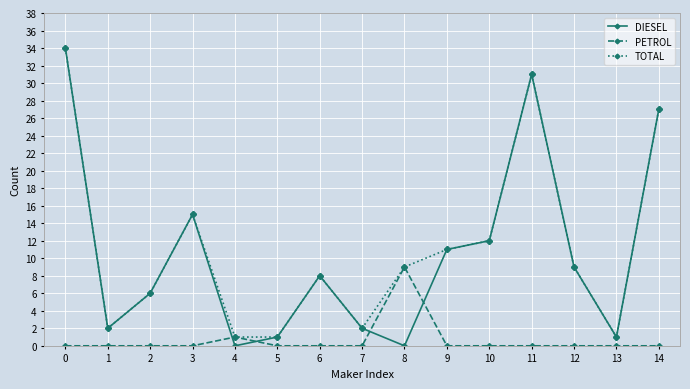

The DIESEL series shows 27 at 14. True or false?

True